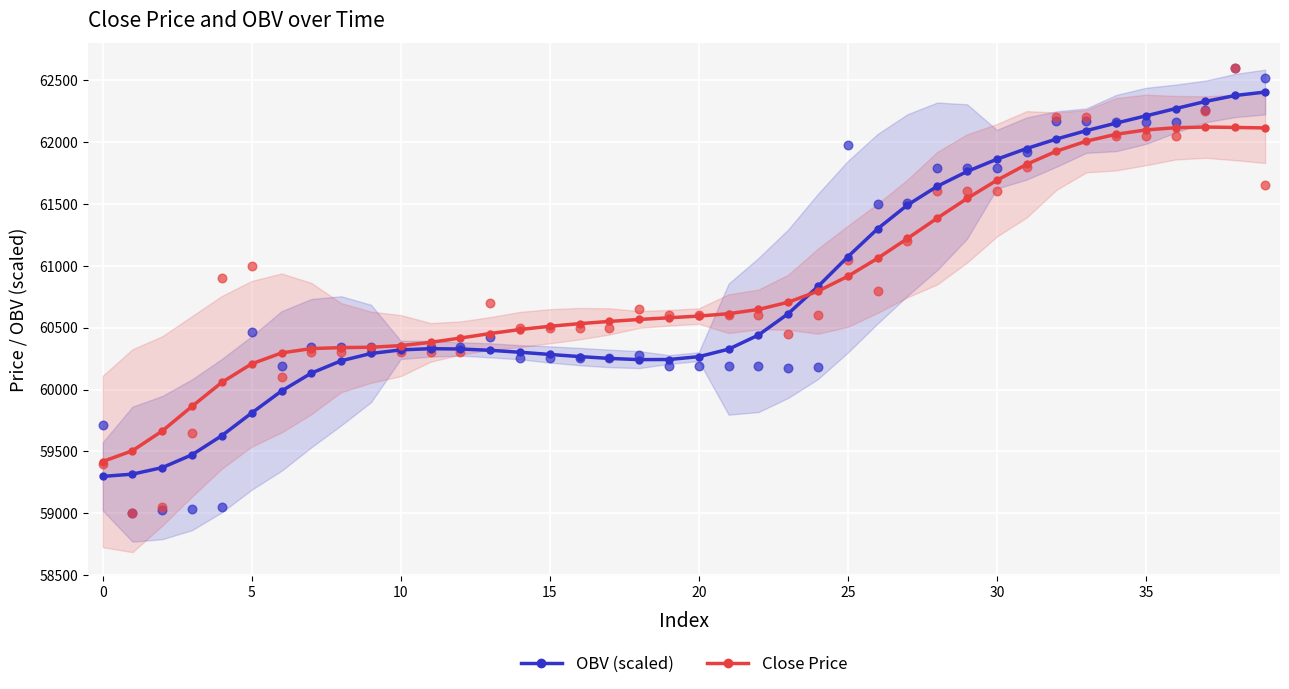

At which category is the sum across all series the highest?

39